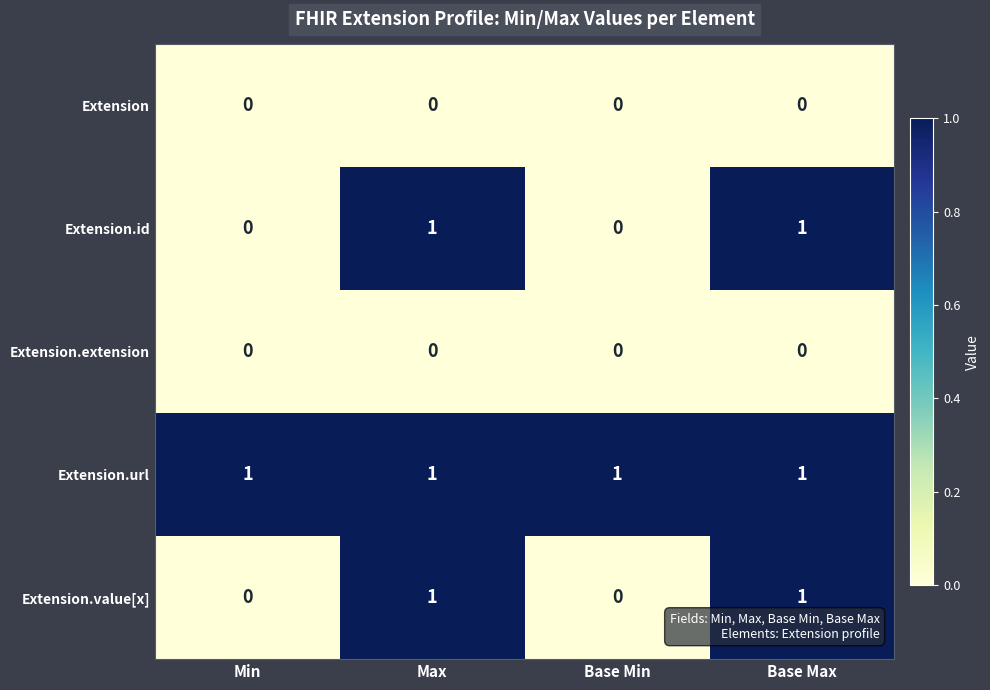

Reading left to right, extract all data points from this chart.

Extension: Min=0	Max=0	Base Min=0	Base Max=0
Extension.id: Min=0	Max=1	Base Min=0	Base Max=1
Extension.extension: Min=0	Max=0	Base Min=0	Base Max=0
Extension.url: Min=1	Max=1	Base Min=1	Base Max=1
Extension.value[x]: Min=0	Max=1	Base Min=0	Base Max=1